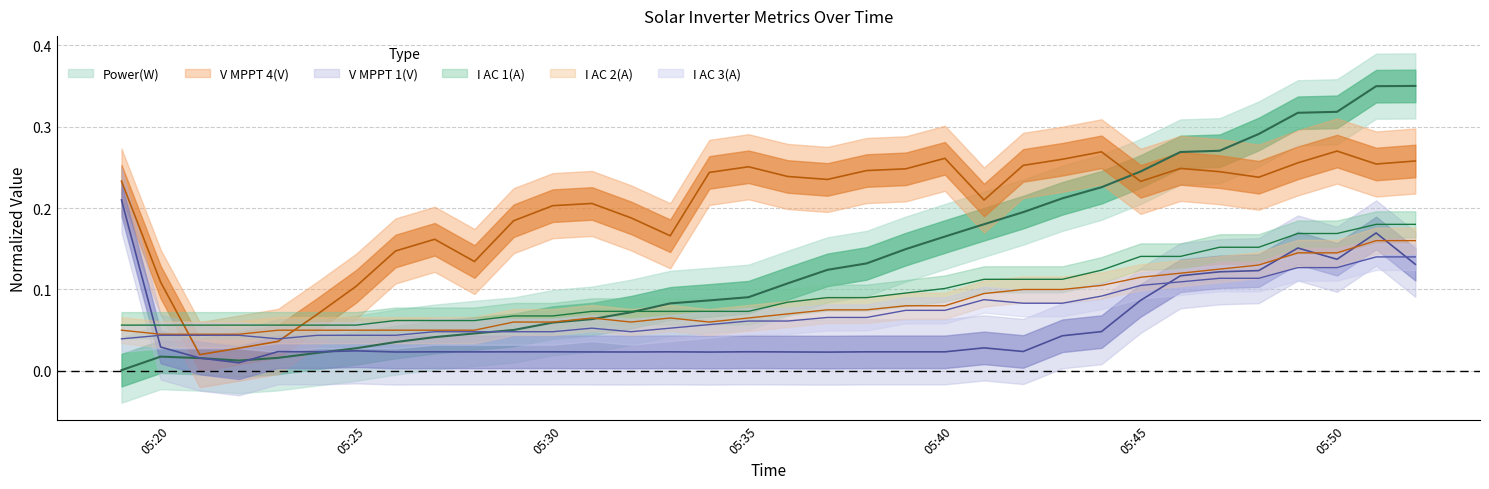

True or false: Power(W) and V MPPT 4(V) intersect in this chart.

True